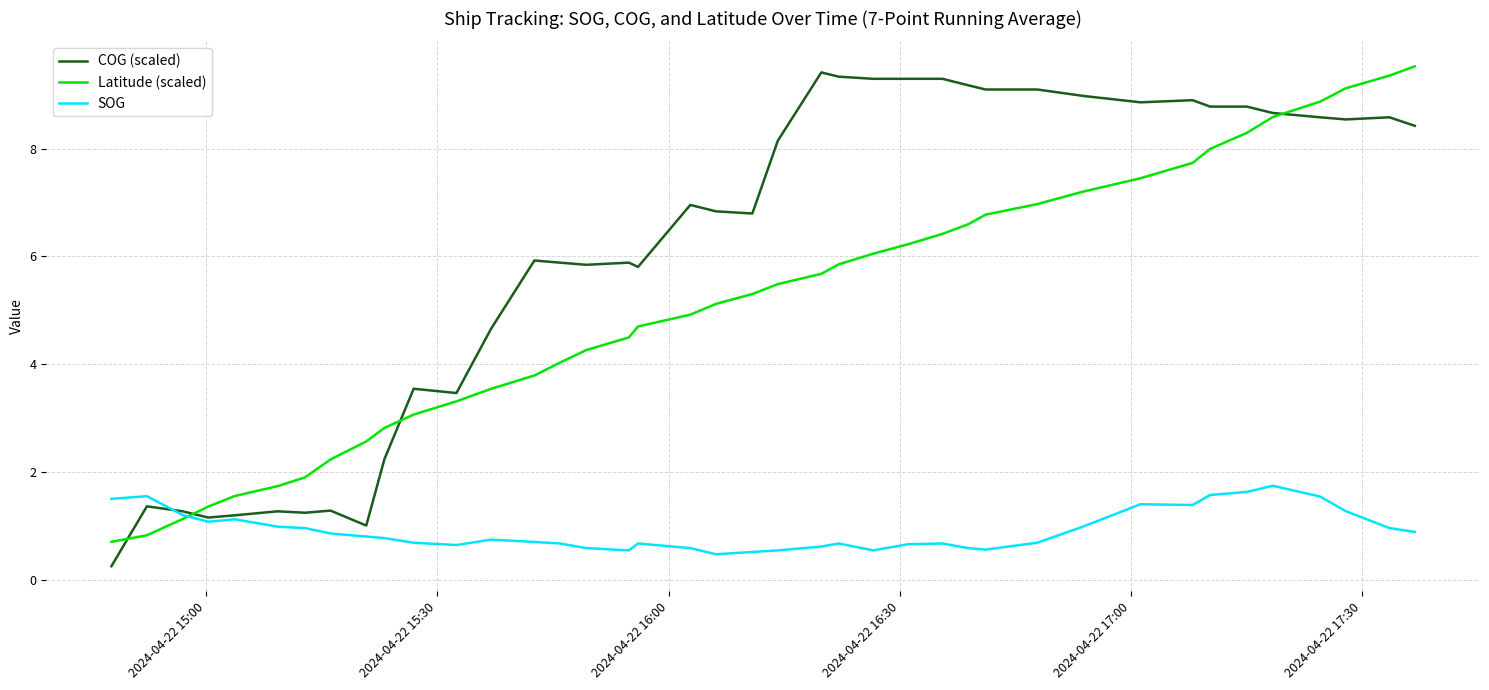

What is the maximum value for SOG?

1.7